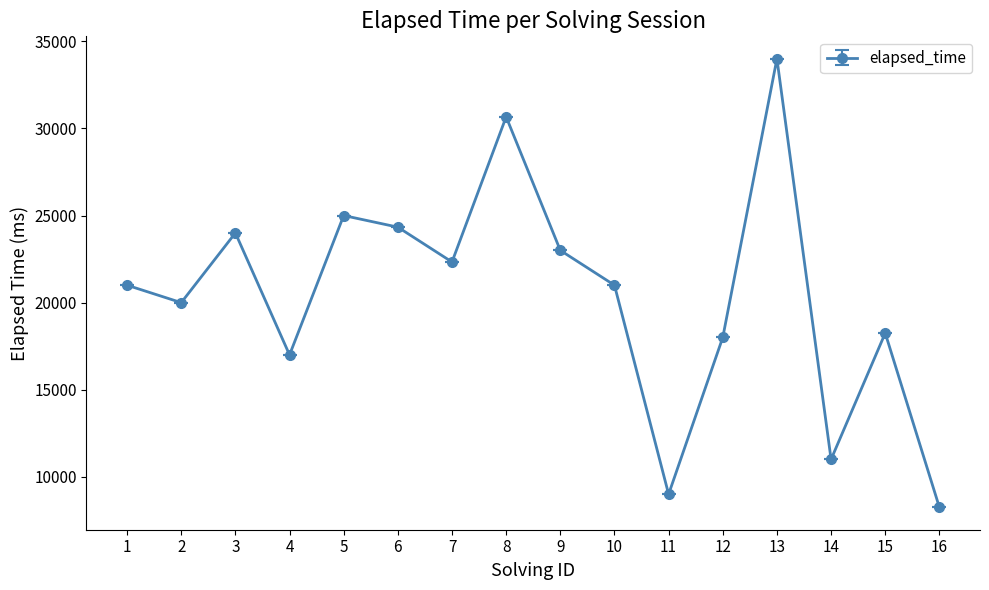

What is the difference between the values at 15 and 2?

1750